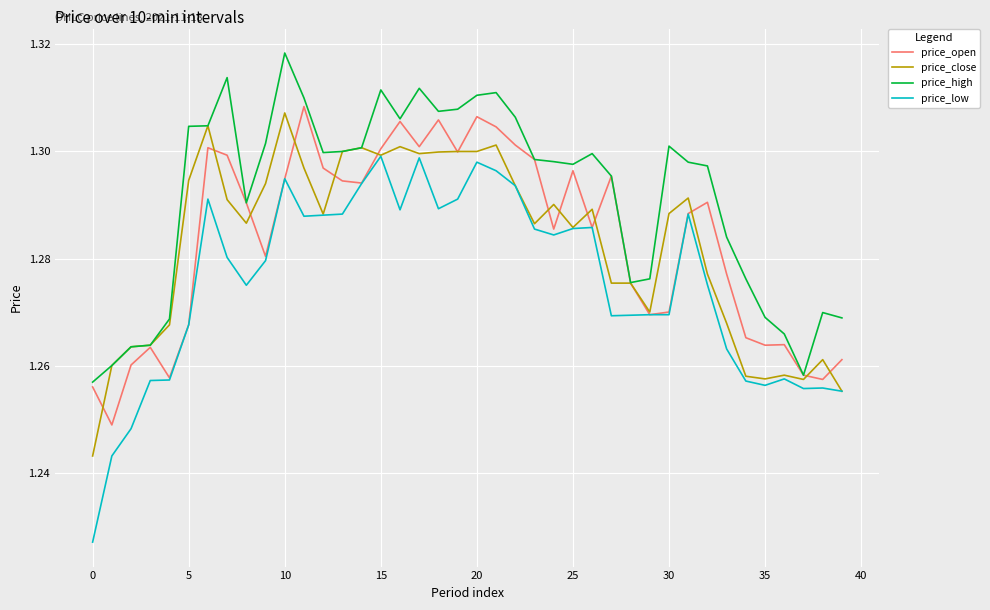

Which series has the largest range (max minus min)?

price_low